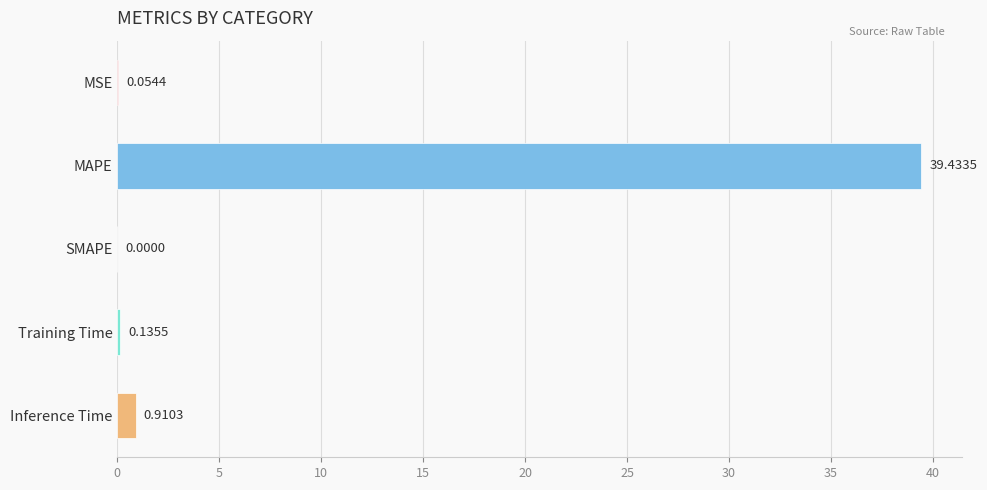

At which category does the chart reach its peak across all series?

MAPE